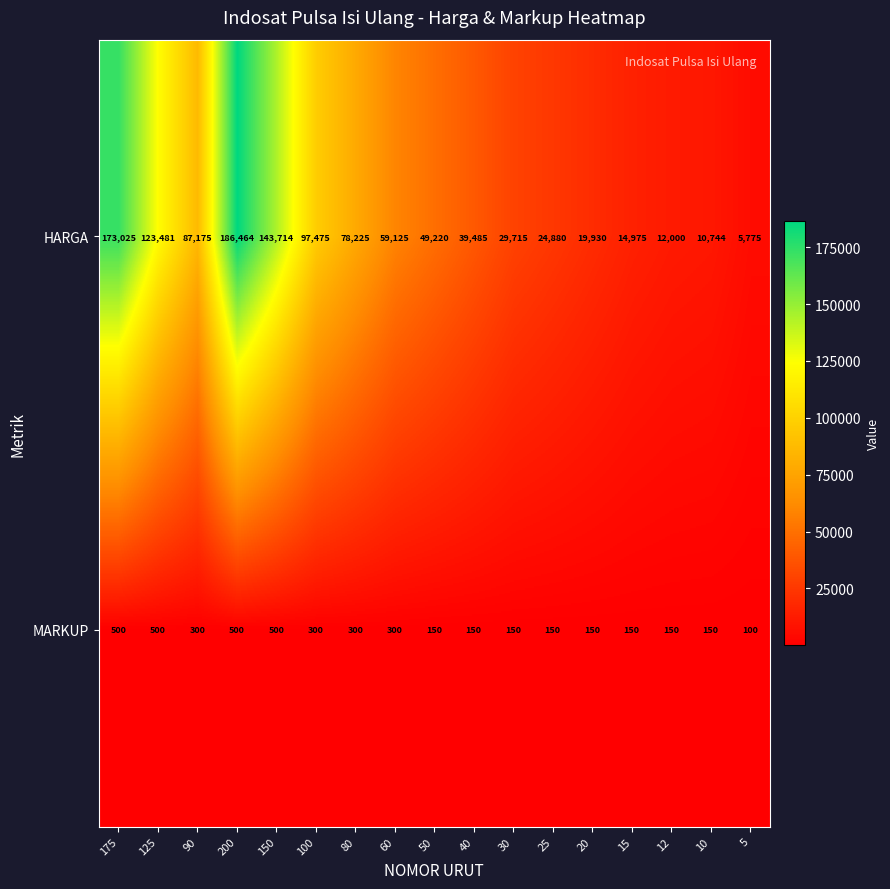

What is the difference between the second highest and minimum values in the HARGA series?

167250